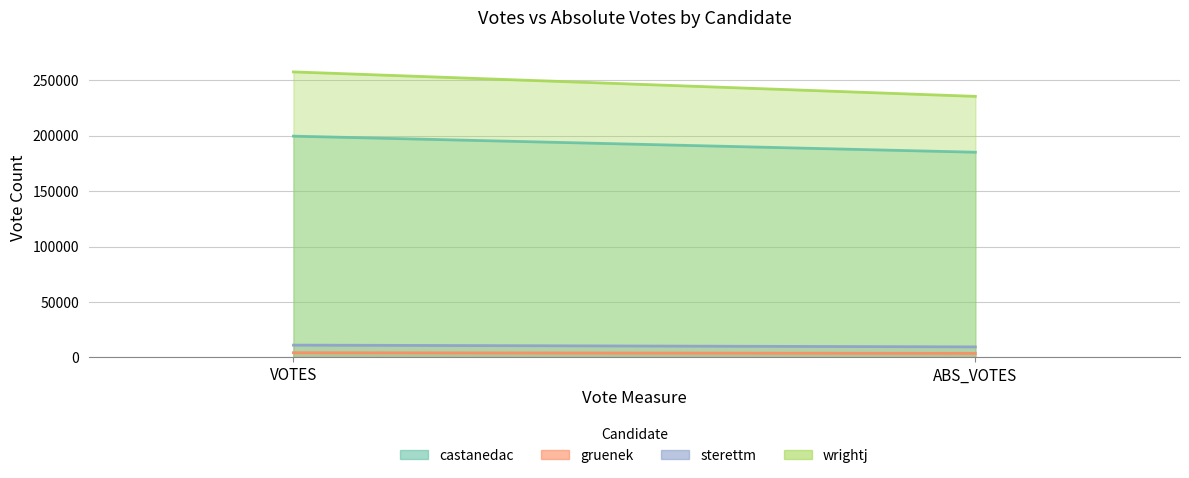

What is the spread (max minus min) of values at ABS_VOTES?

231817